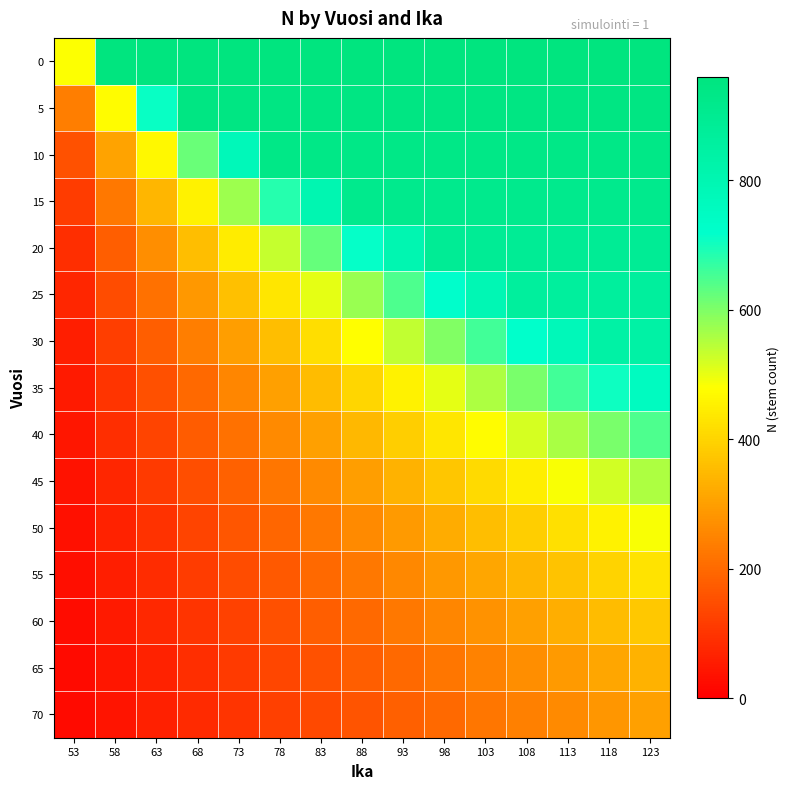

What is the spread (max minus min) of values at 93?

778.1